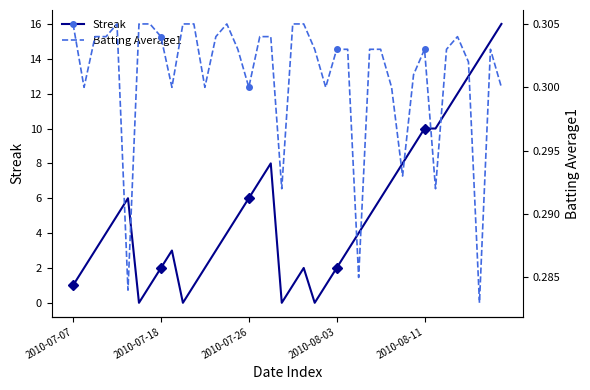

The value of Streak at 37 is 5.3. True or false?

False